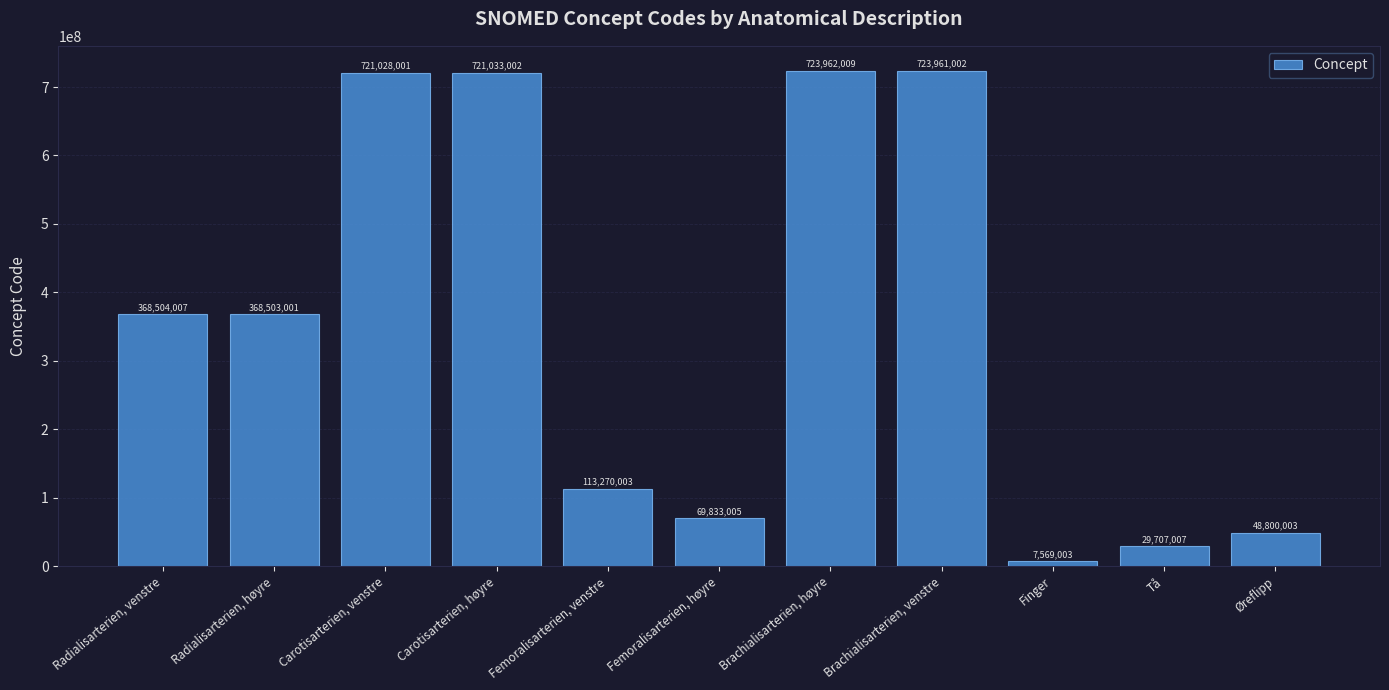

How many data points are less than 368503001?

5